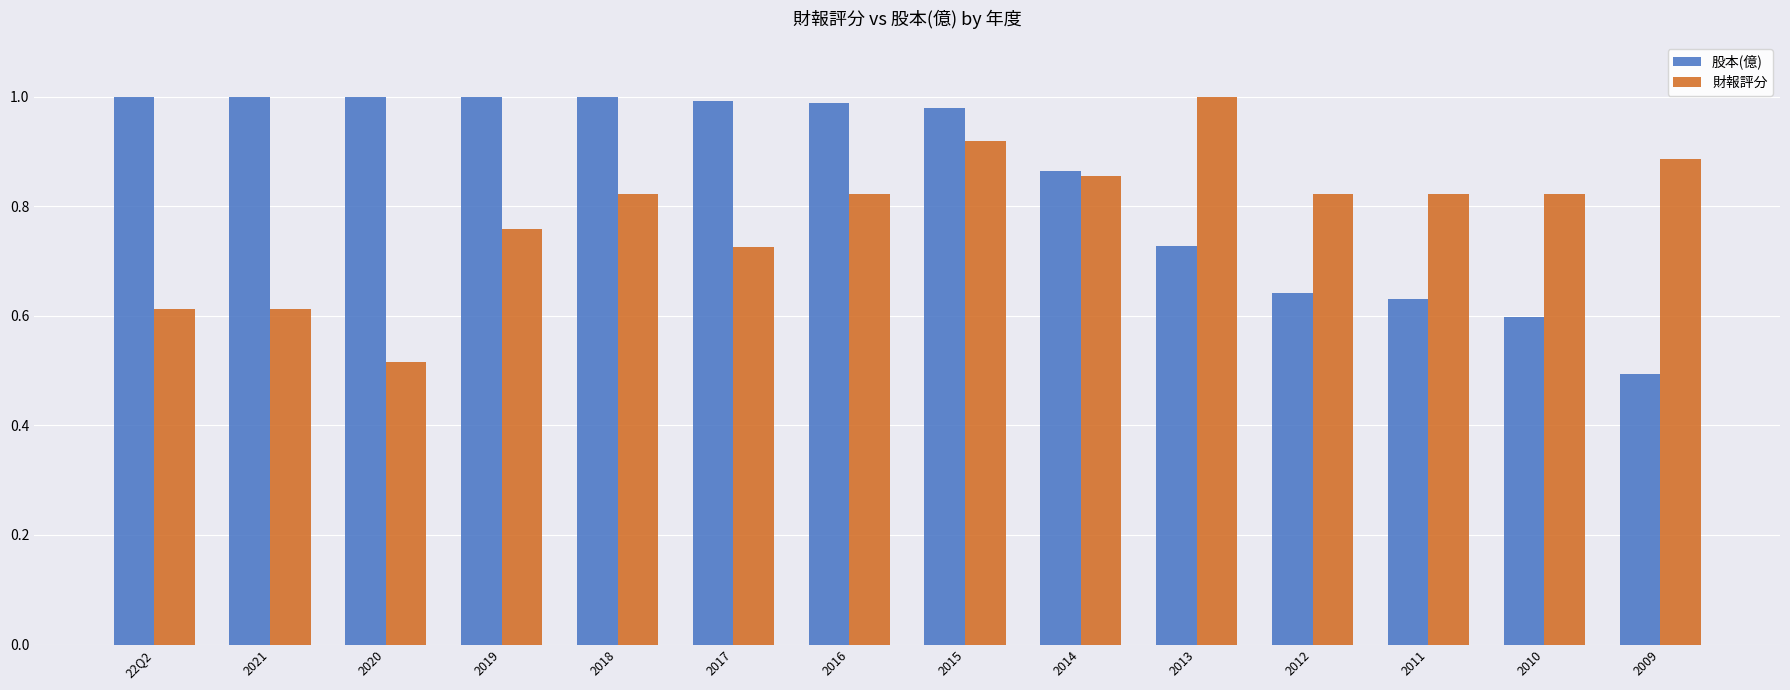

At 2014, list the series in order from smallest to largest.

財報評分, 股本(億)